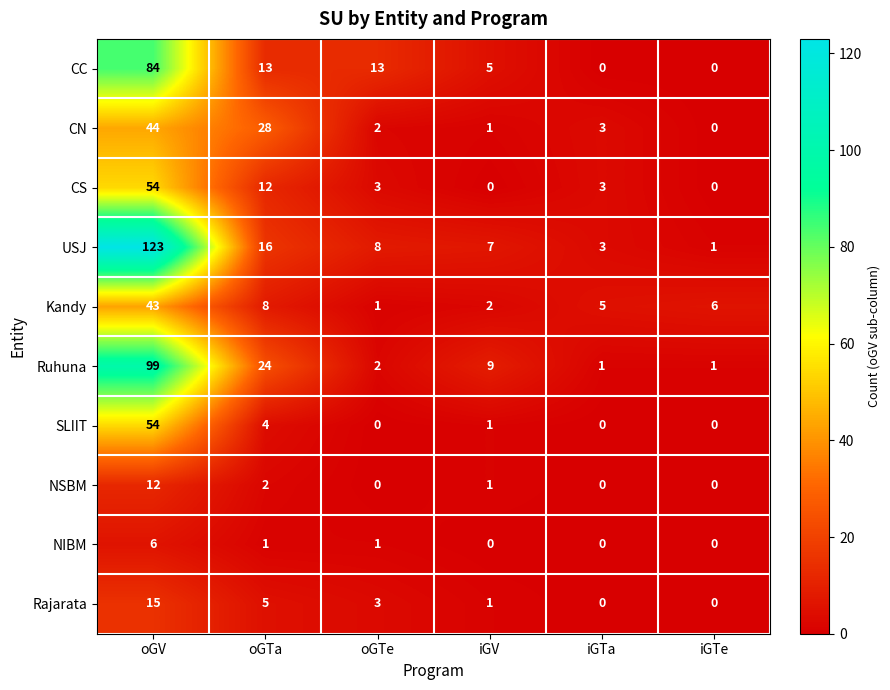

Count the number of categories in the chart.

6